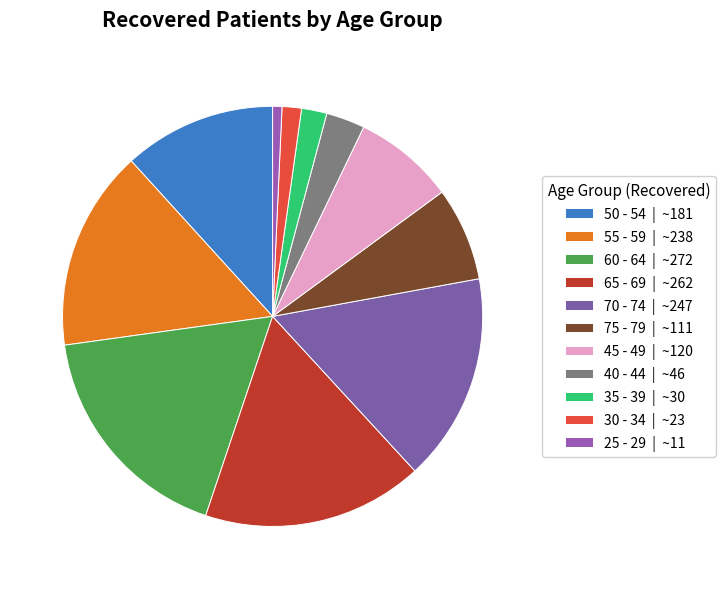

Which slice is the largest?

60 - 64